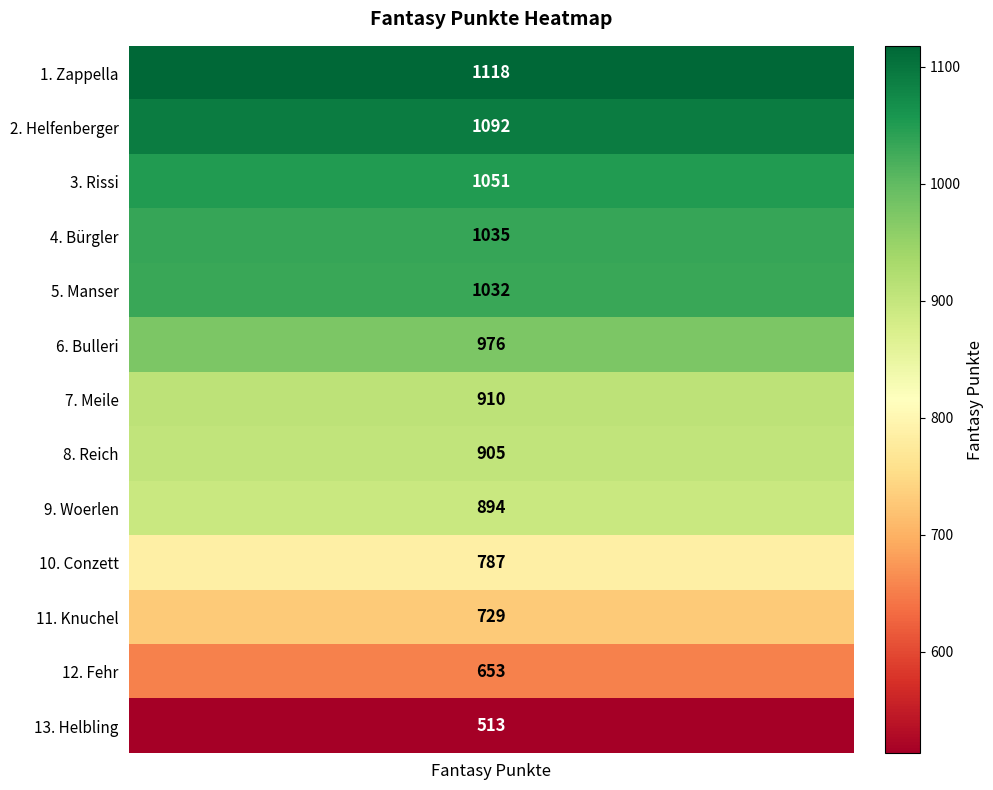

Between Helfenberger and Bürgler, which is larger?

Helfenberger